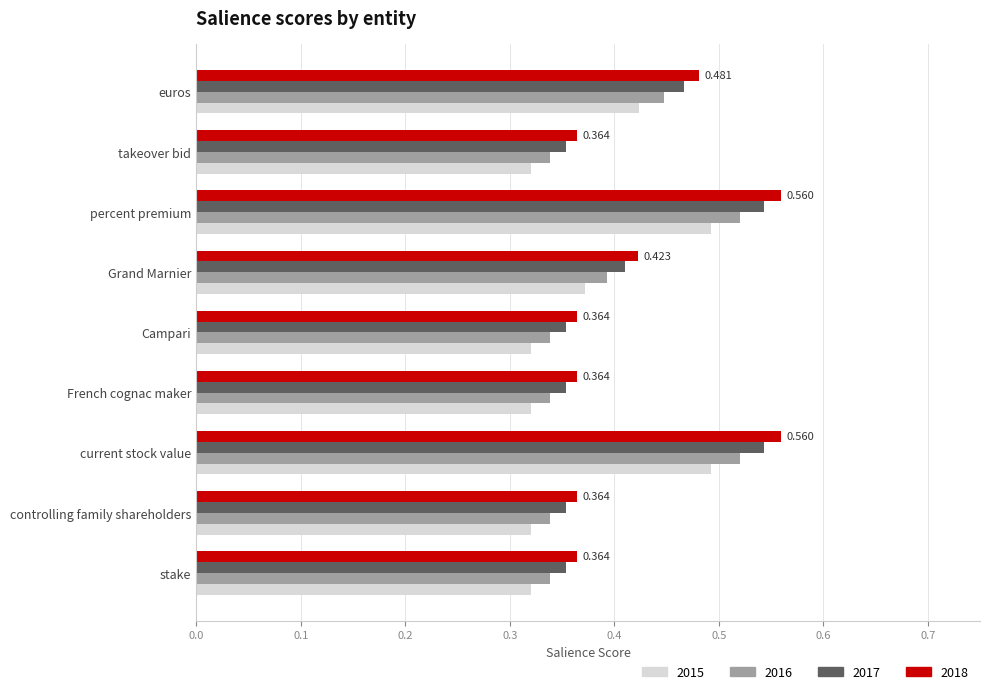

Is the value of 2017 at controlling family shareholders greater than the value of 2016 at percent premium?

No